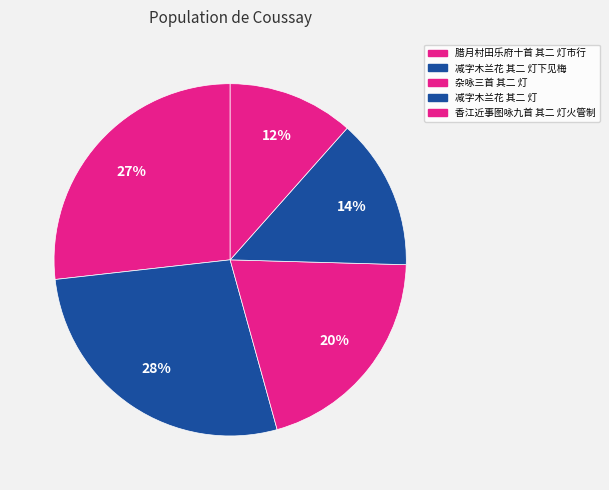

To the nearest percent, what is the difference between the largest and smallest slice percentages?

16%